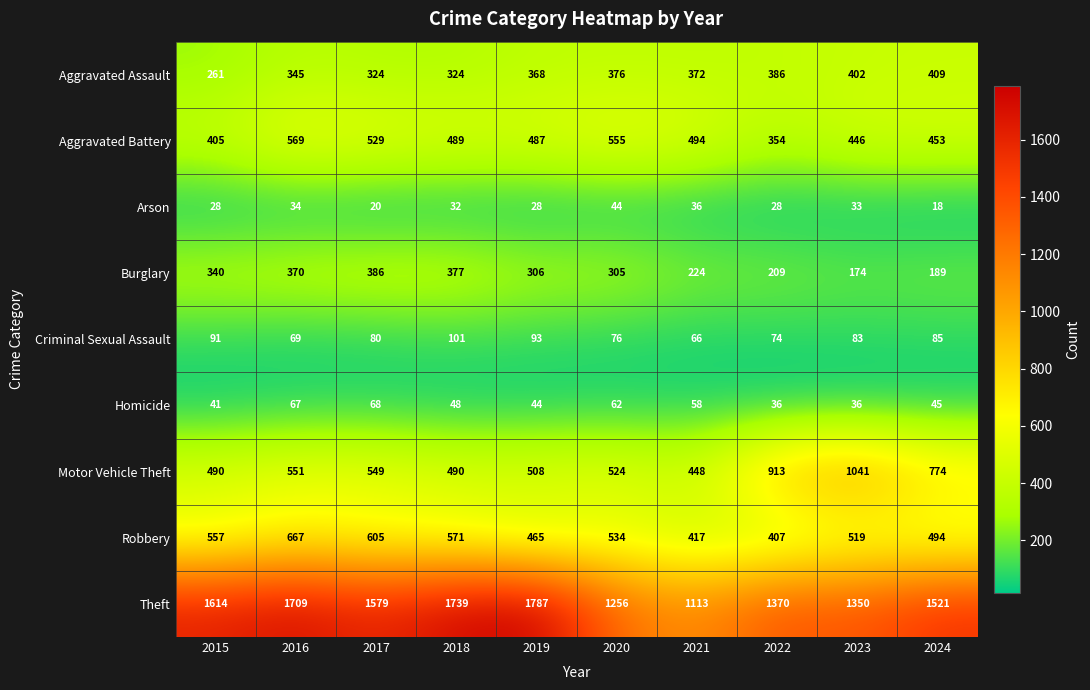

How many categories are shown in the chart?

10